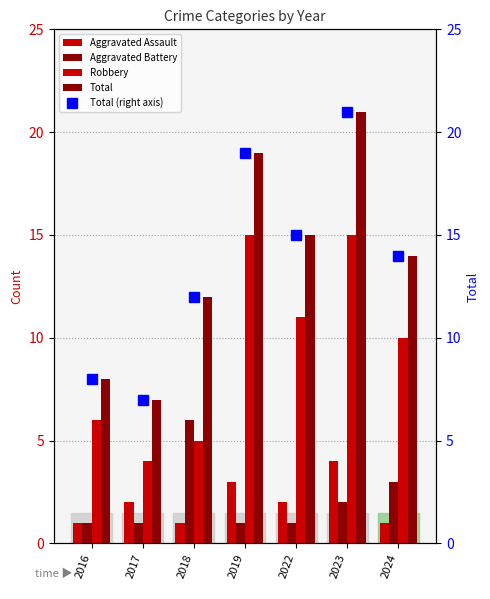

How many categories are shown in the chart?

7